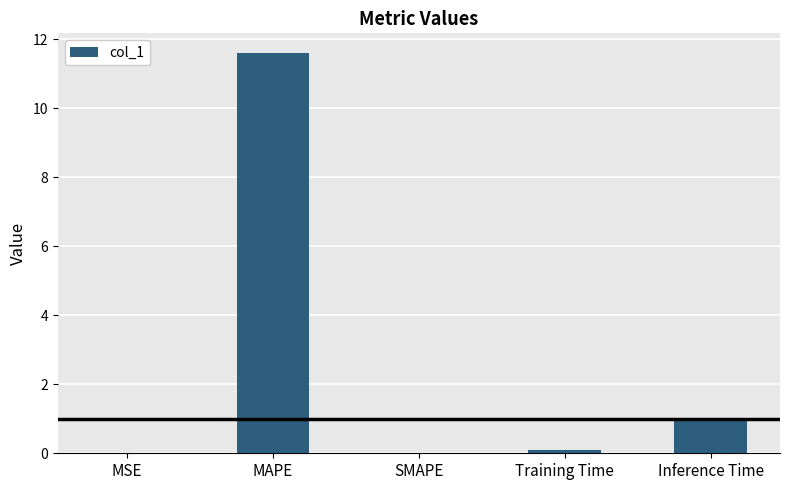

At which category does the chart reach its peak across all series?

MAPE